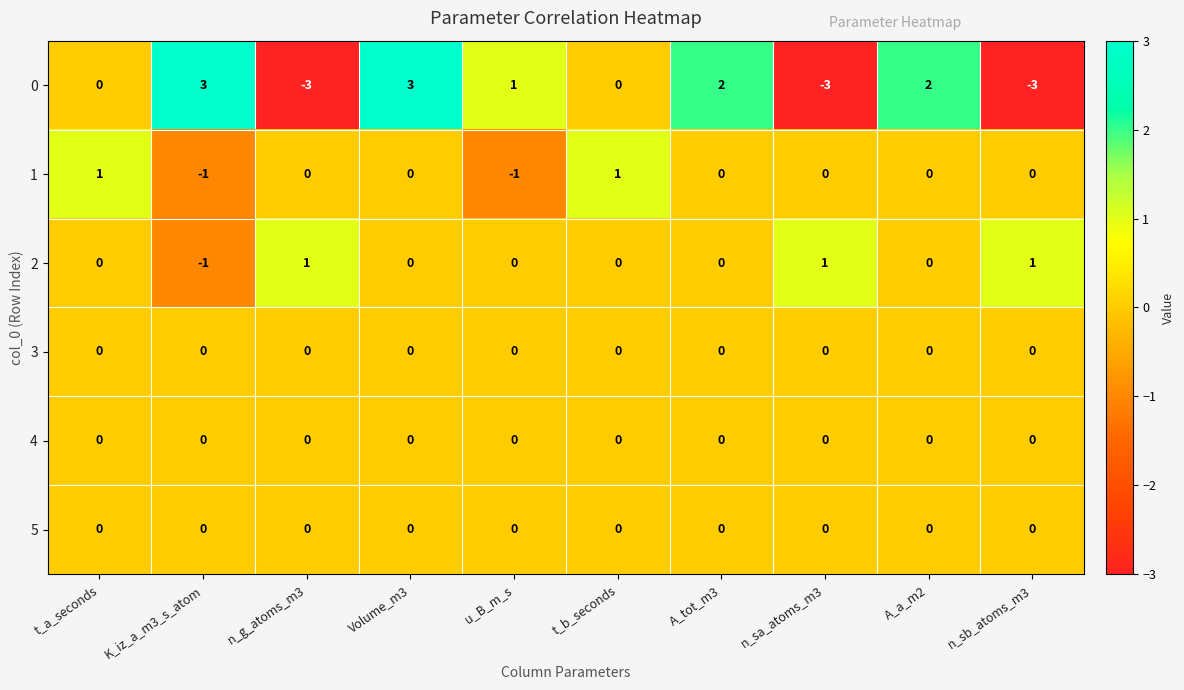

What is the greatest value displayed?

3